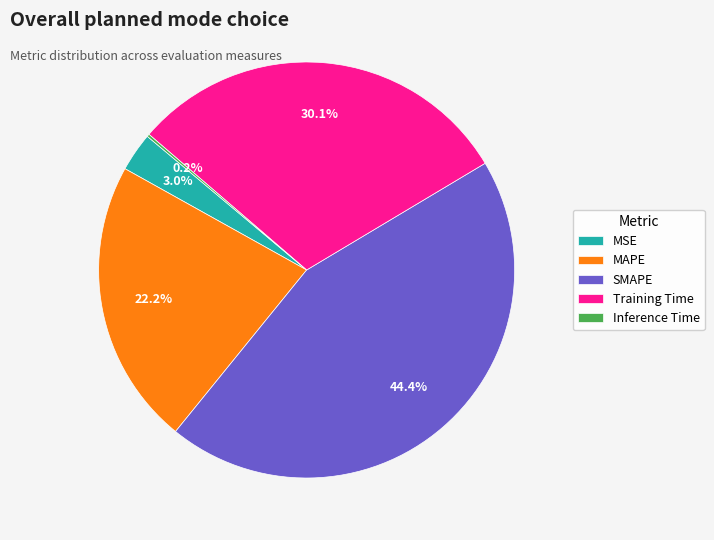

Does MSE account for over 50% of the chart?

No